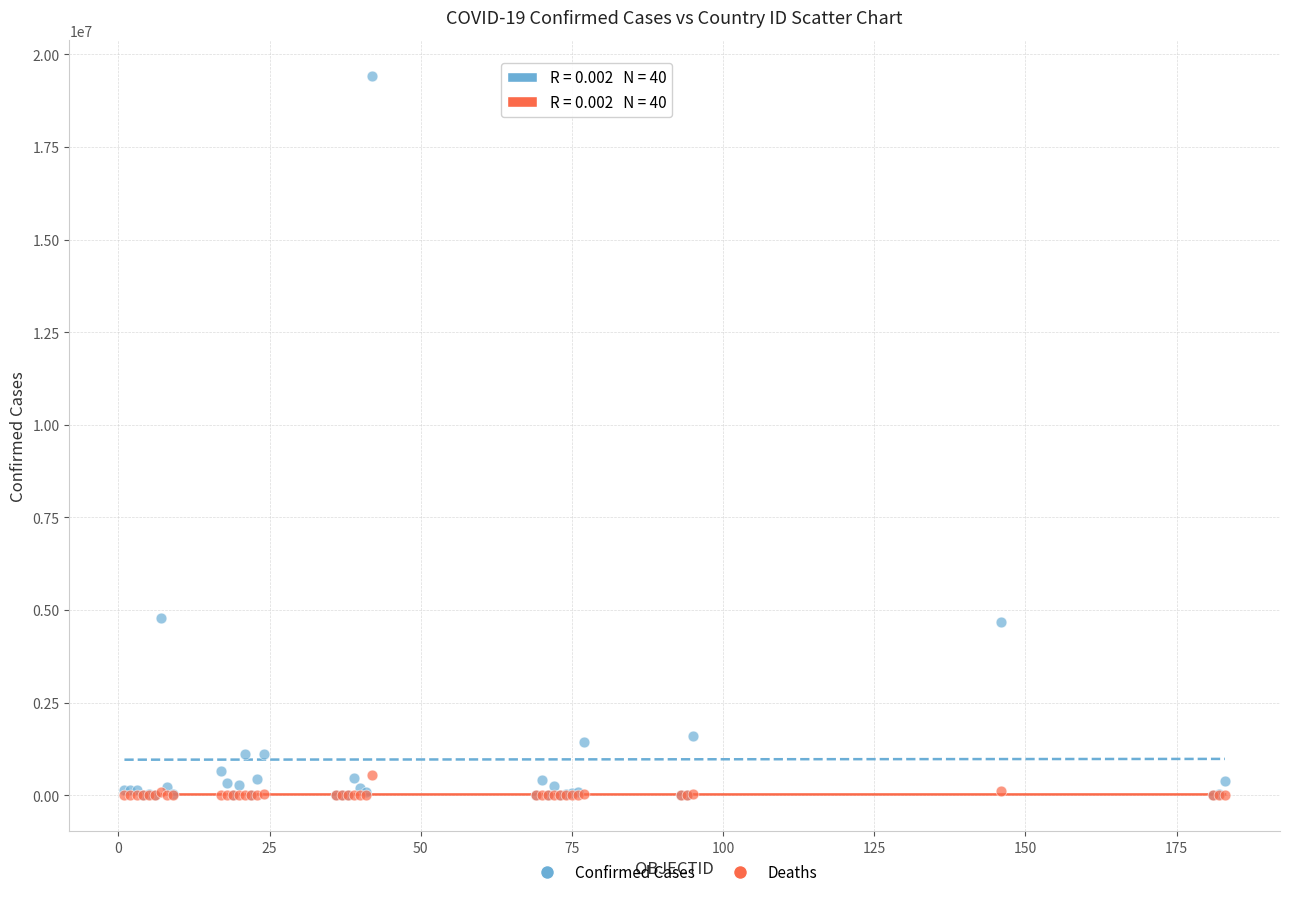

What are all the series names shown in the legend?

Confirmed Cases, Deaths